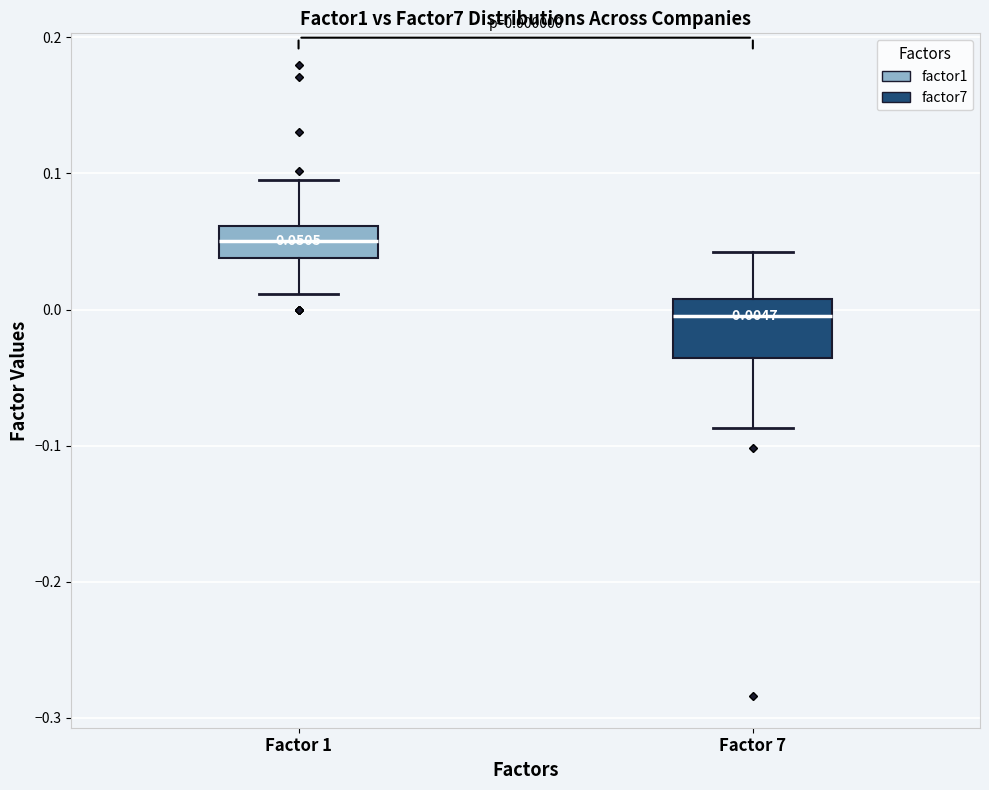

Comparing the boxes themselves (not the whiskers), which one is the tallest?

Factor 7